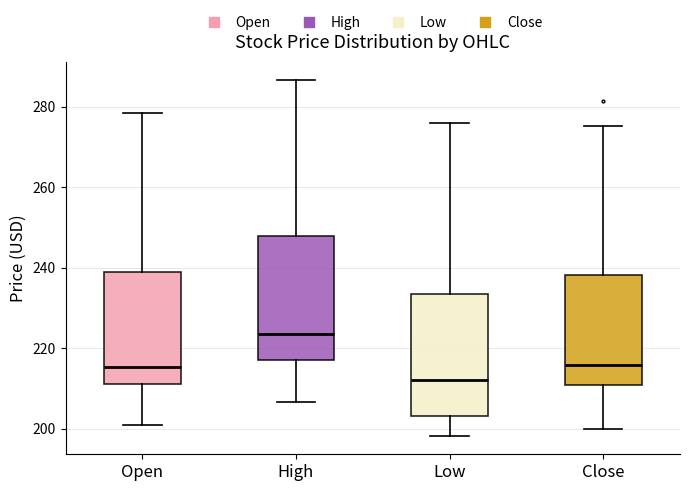

Reading left to right, read every box against the y-axis: the position of its median line, the range the box covers, and the ends of its whiskers. The values are not printed on the chart, so give them approximately, as read against the axis.

Open: median 216, box 210 to 238, whiskers 200 to 278
High: median 224, box 218 to 248, whiskers 206 to 286
Low: median 212, box 204 to 234, whiskers 198 to 276
Close: median 216, box 210 to 238, whiskers 200 to 276